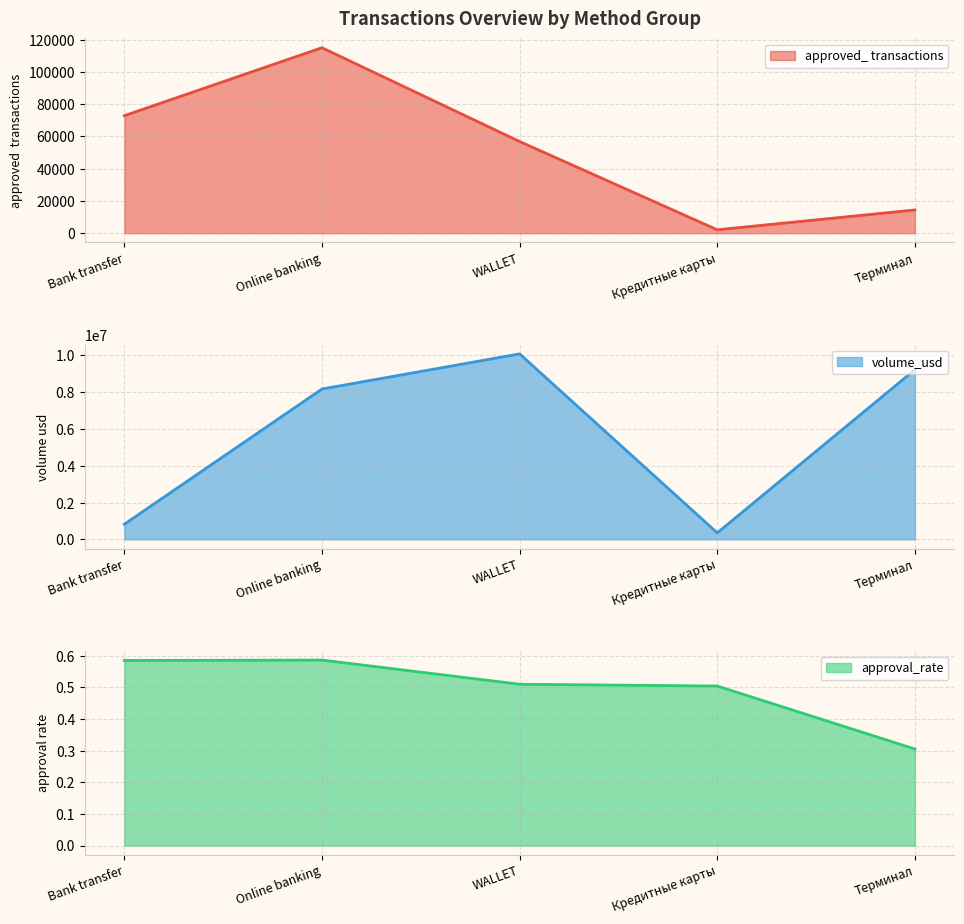

What is the greatest value displayed?

10083949.0